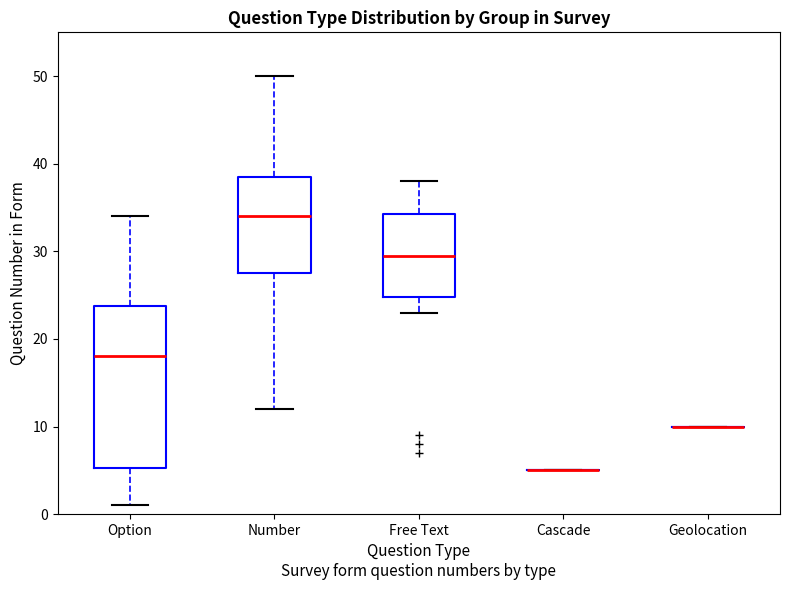

Comparing the boxes themselves (not the whiskers), which one is the tallest?

Option